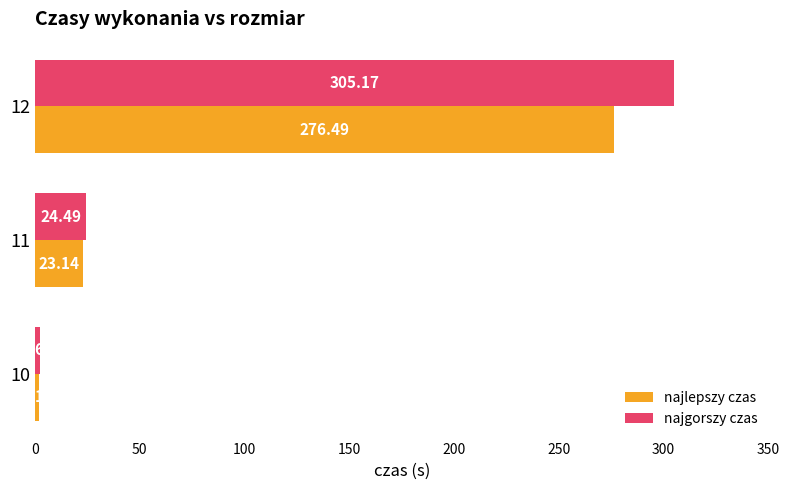

Rank the series by their average value, from lowest to highest.

najlepszy czas, najgorszy czas